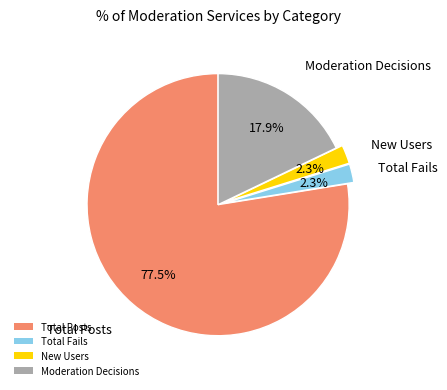

What portion of the pie excludes New Users?

97.7%